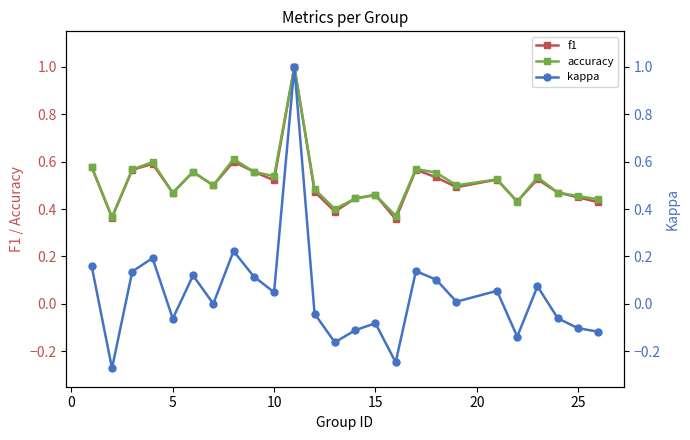

What is the highest value of the f1 series?

1.0